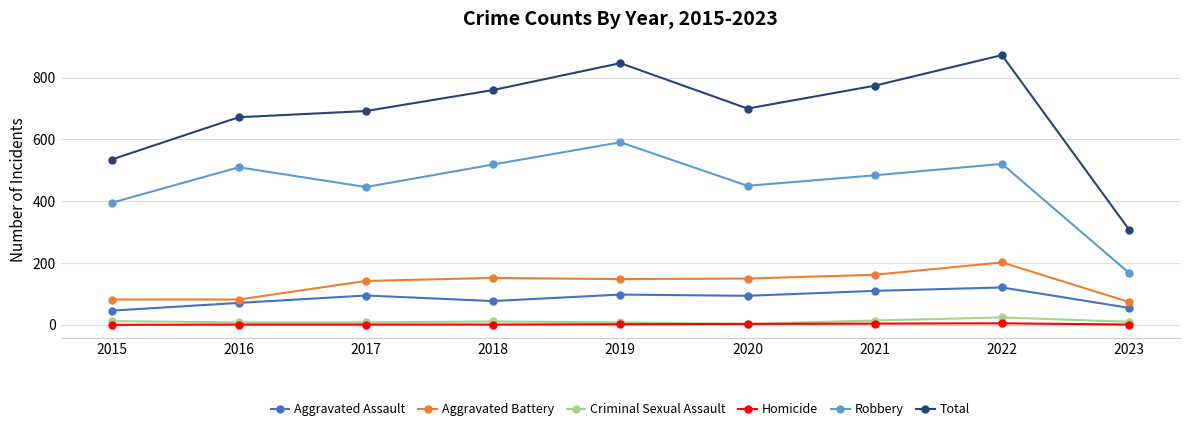

Is this an area chart (filled region under the line)?

No